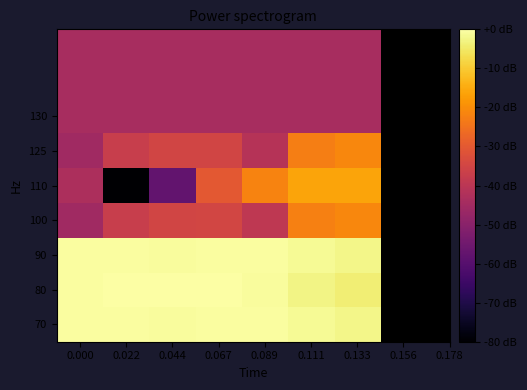

How many distinct data groups are displayed?

9